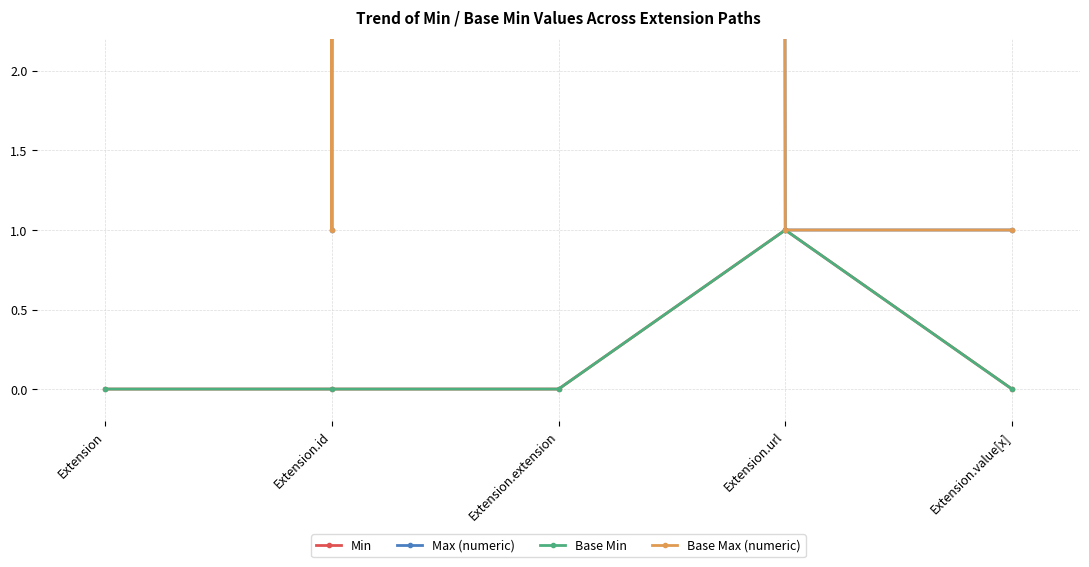

Reading left to right, list all the values displayed in this chart.

Min: Extension=0	Extension.id=0	Extension.extension=0	Extension.url=1	Extension.value[x]=0
Max (numeric): Extension=999	Extension.id=1	Extension.extension=999	Extension.url=1	Extension.value[x]=1
Base Min: Extension=0	Extension.id=0	Extension.extension=0	Extension.url=1	Extension.value[x]=0
Base Max (numeric): Extension=999	Extension.id=1	Extension.extension=999	Extension.url=1	Extension.value[x]=1